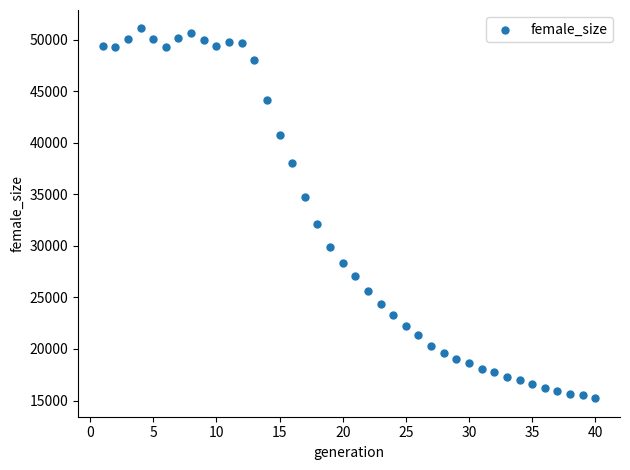

What is the range of X values (max minus min)?

39